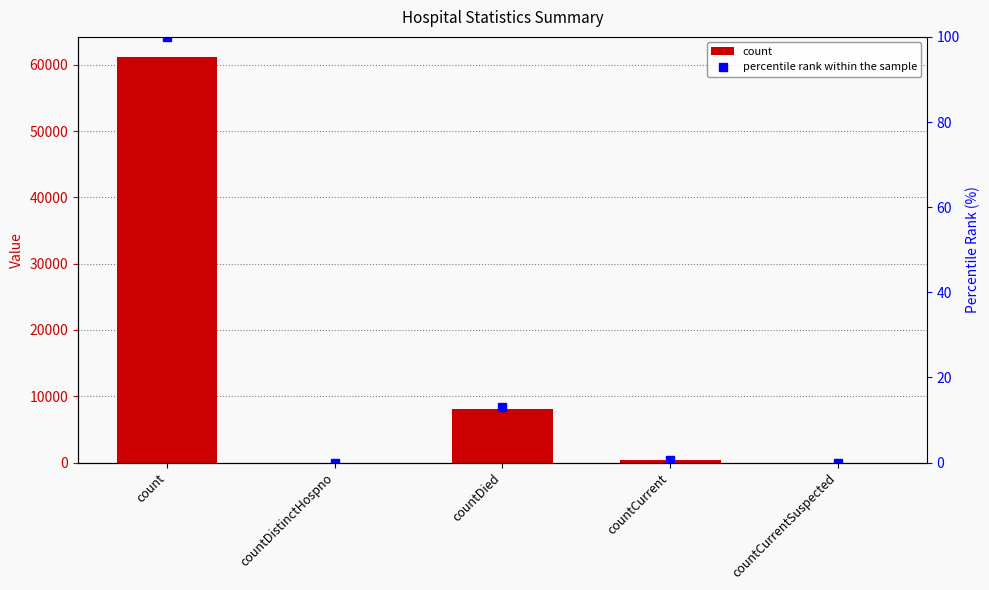

Is the value of count at countCurrentSuspected greater than the value of percentile rank within the sample at countCurrentSuspected?

No